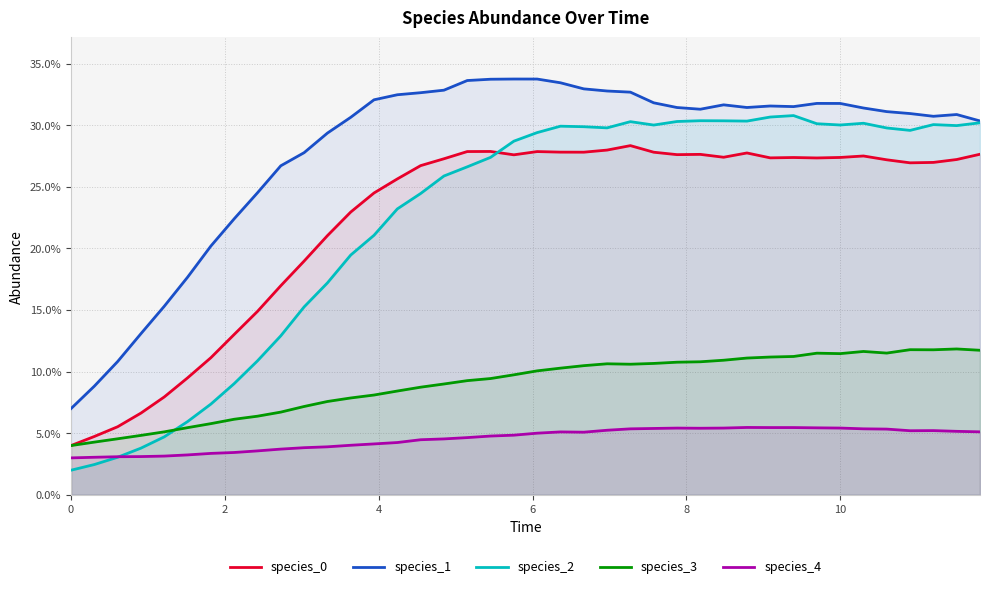

Count the number of categories in the chart.

40